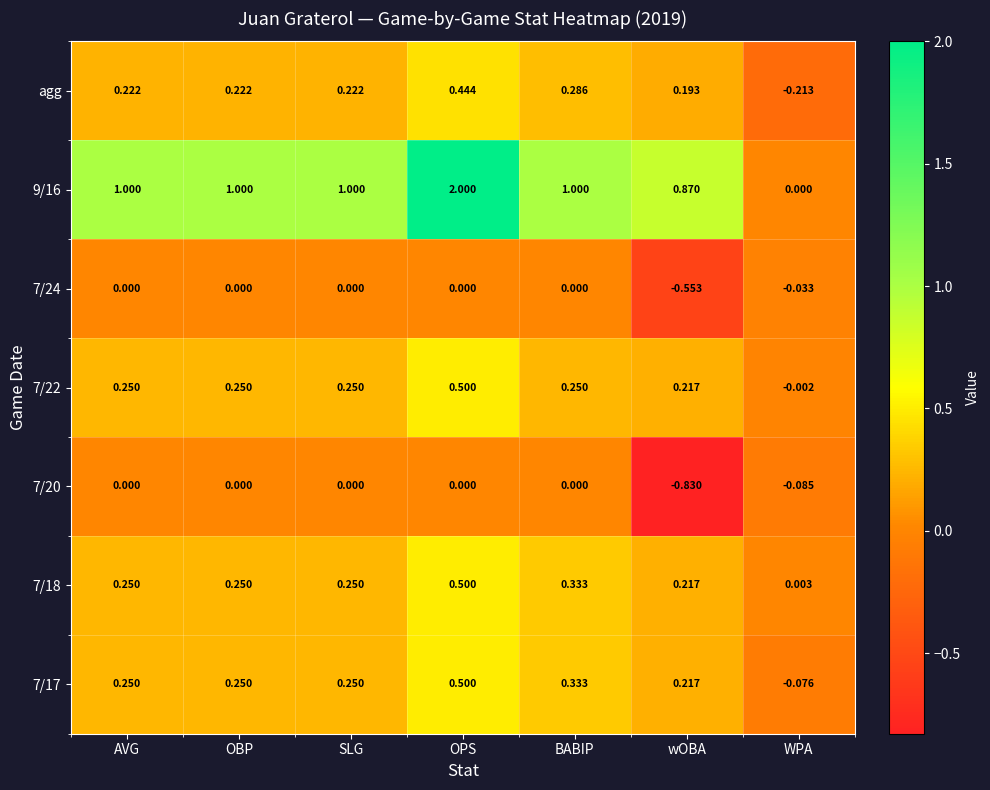

At which label does 7/17 reach its peak?

OPS